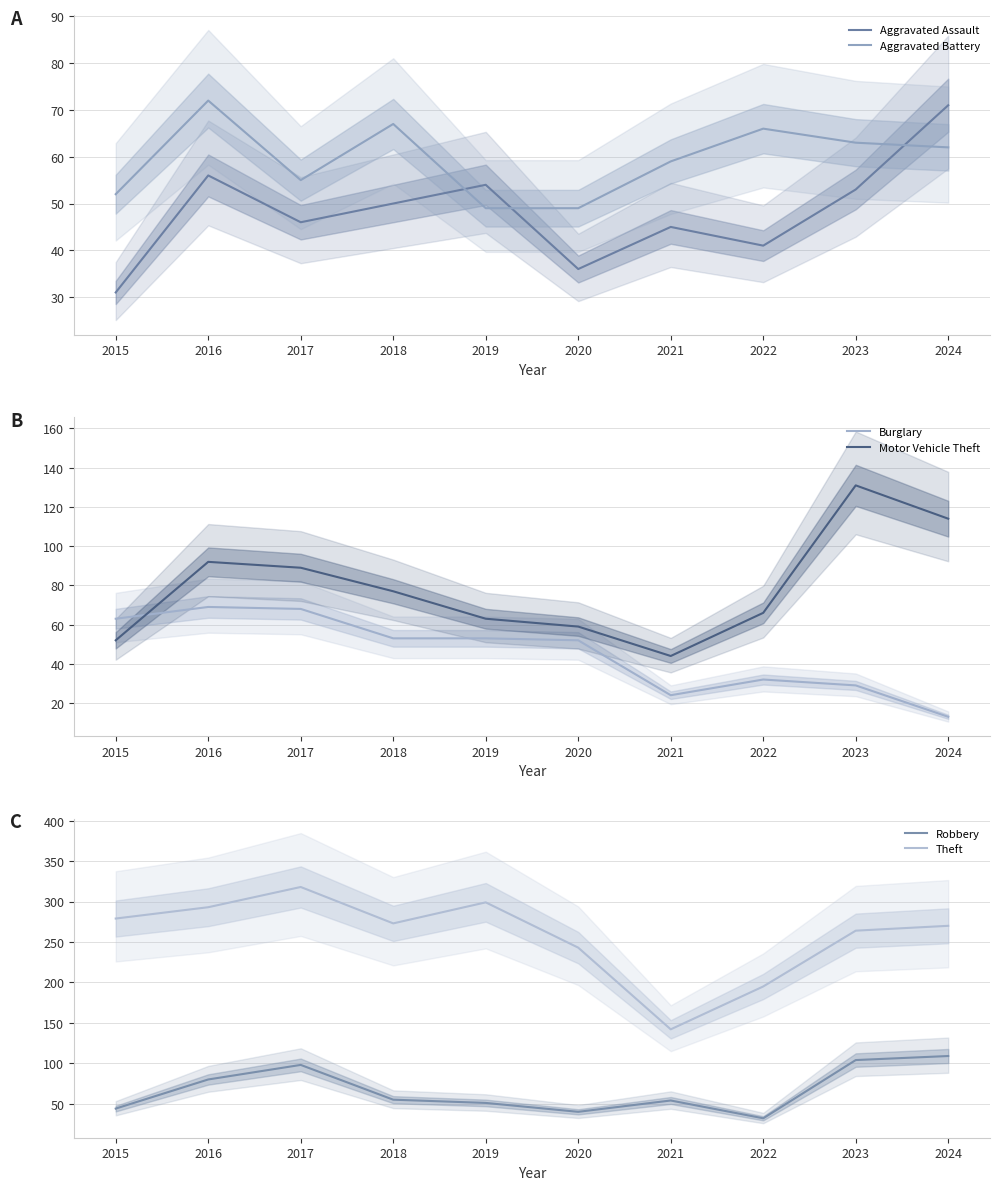

The Motor Vehicle Theft series shows 33 at 2015. True or false?

False